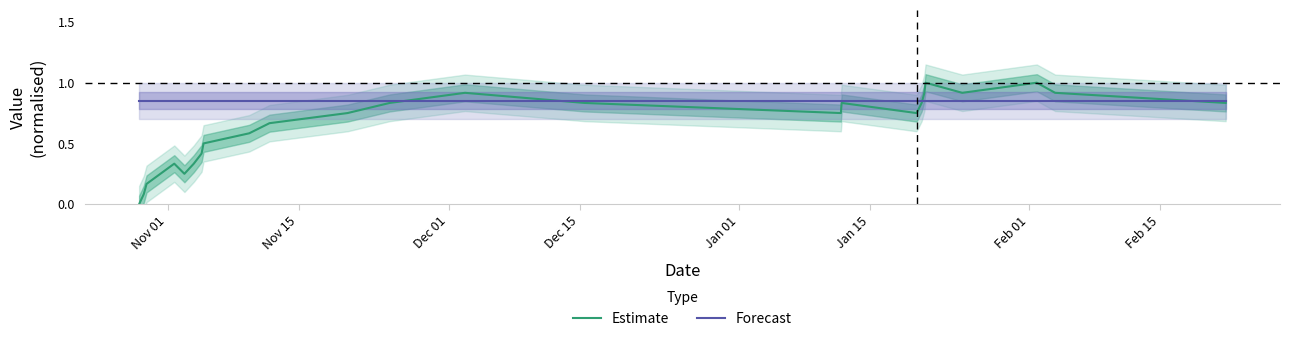

Which category has the lowest value in the Forecast series?

Nov 01